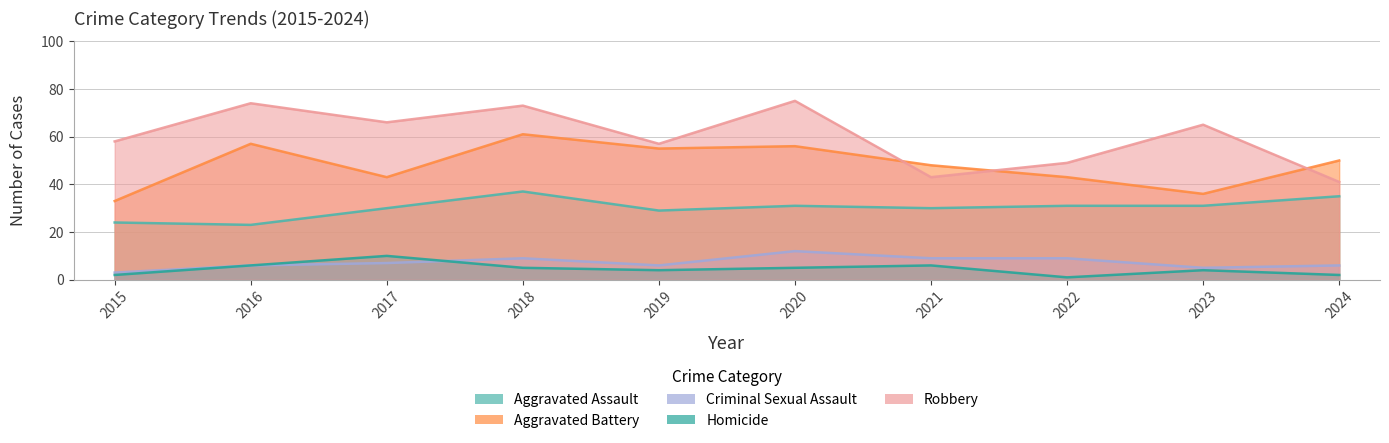

Count the number of data series in this chart.

5